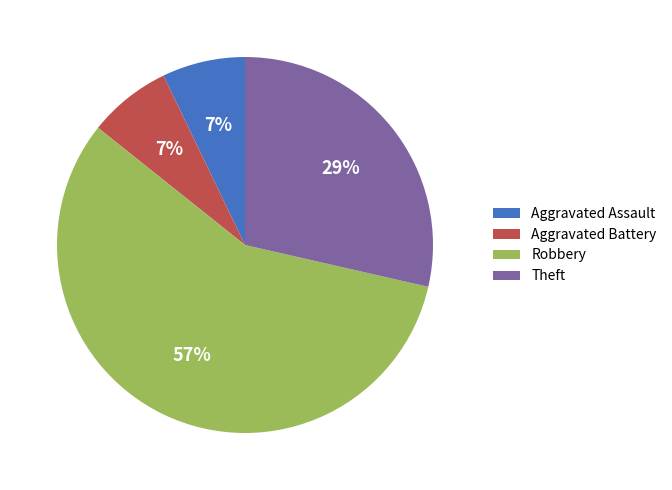

How many slices are in this pie chart?

4